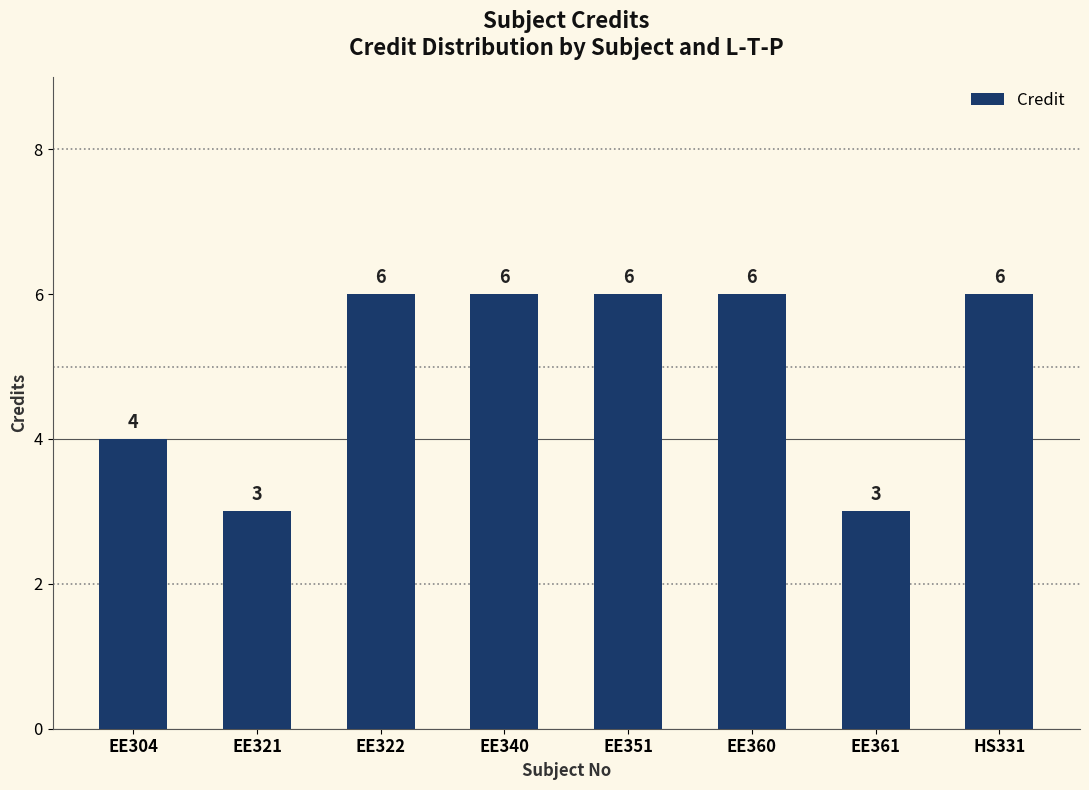

What is the change in value from EE304 to HS331?

+2